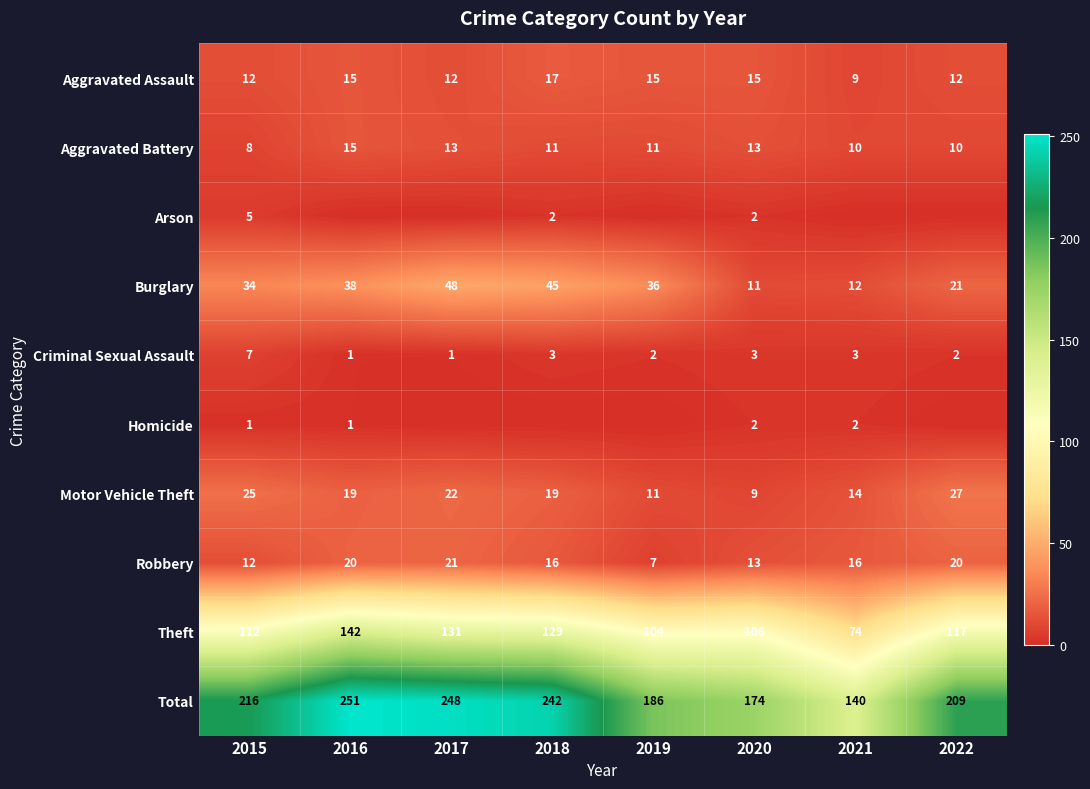

What is the difference between the second highest and second lowest values in the Theft series?

27